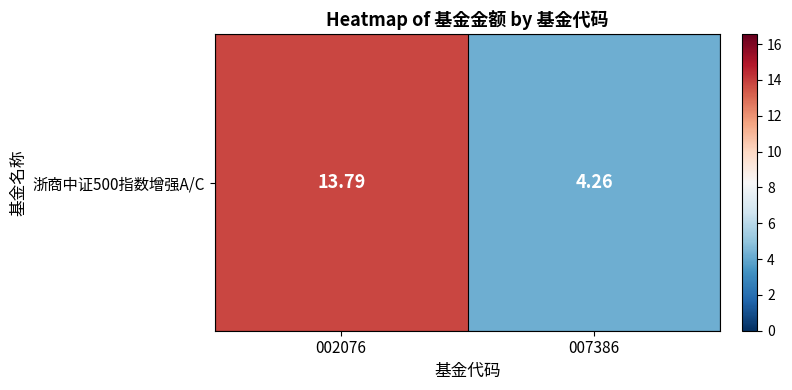

Rank the categories by value from lowest to highest.

007386, 002076